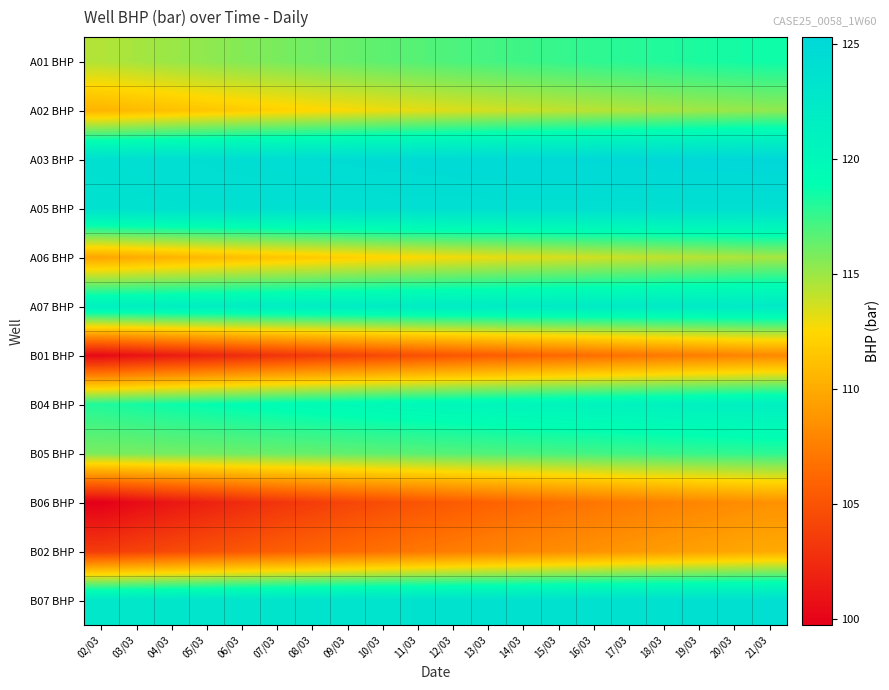

Which label corresponds to the smallest value in the chart?

02/03